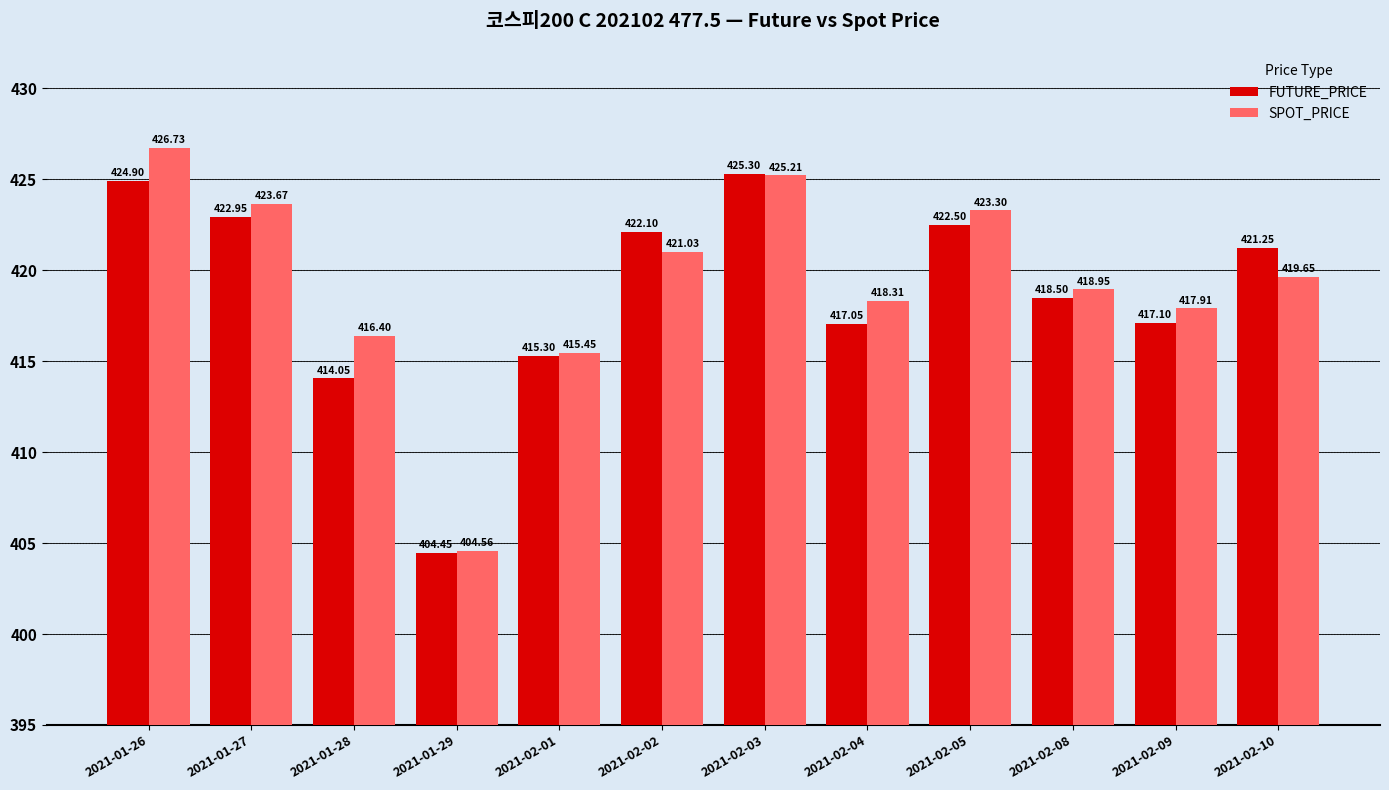

How many data points in FUTURE_PRICE are above 421?

6